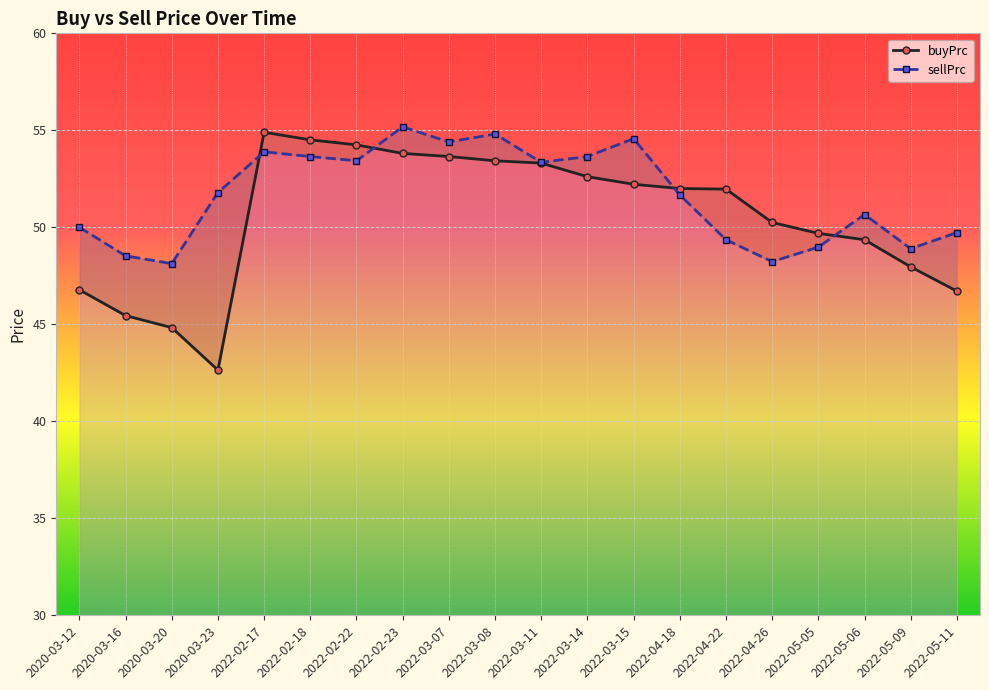

What is the value of the buyPrc point at the 10th from the left?

53.4